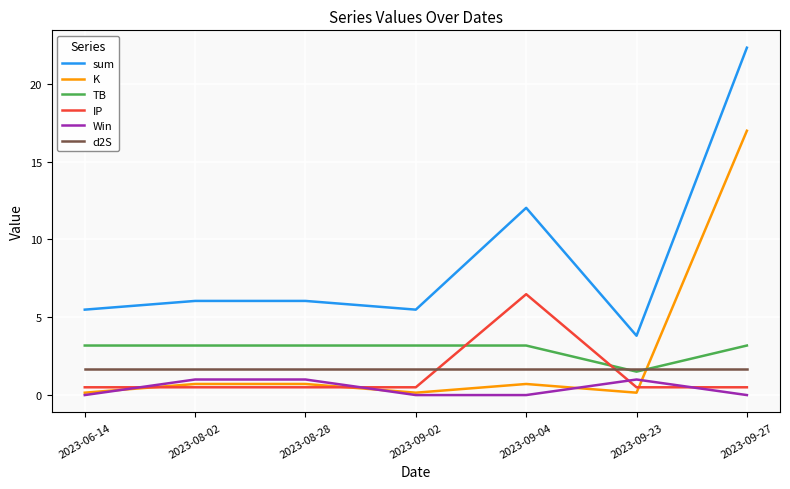

What position from the right is 2023-09-04?

3